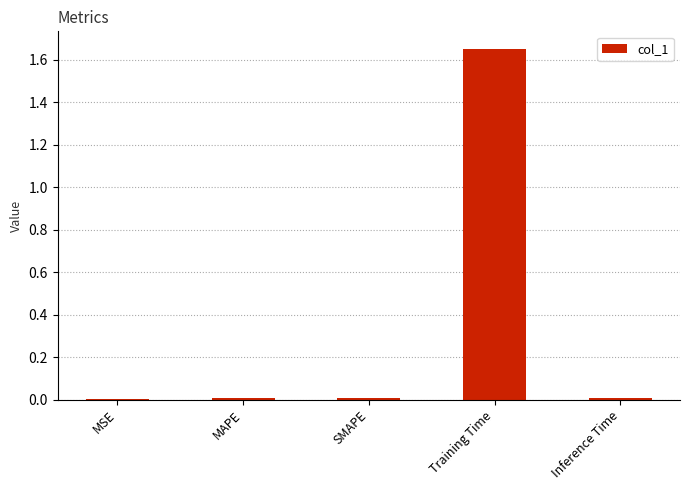

At which category does the chart reach its peak across all series?

Training Time